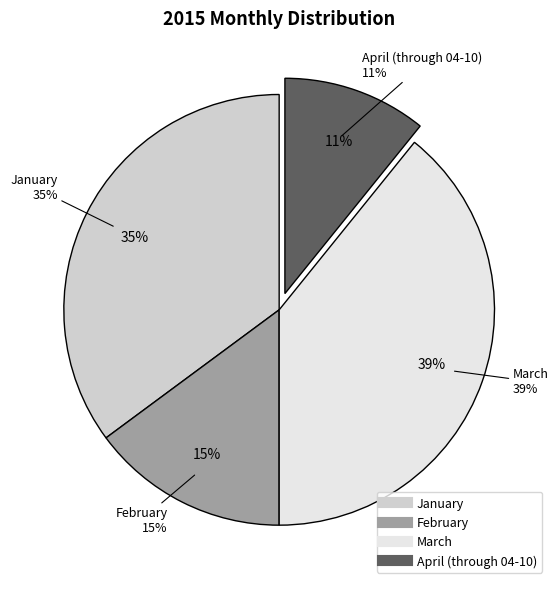

Which category has the smallest portion of the pie?

April (through 04-10)